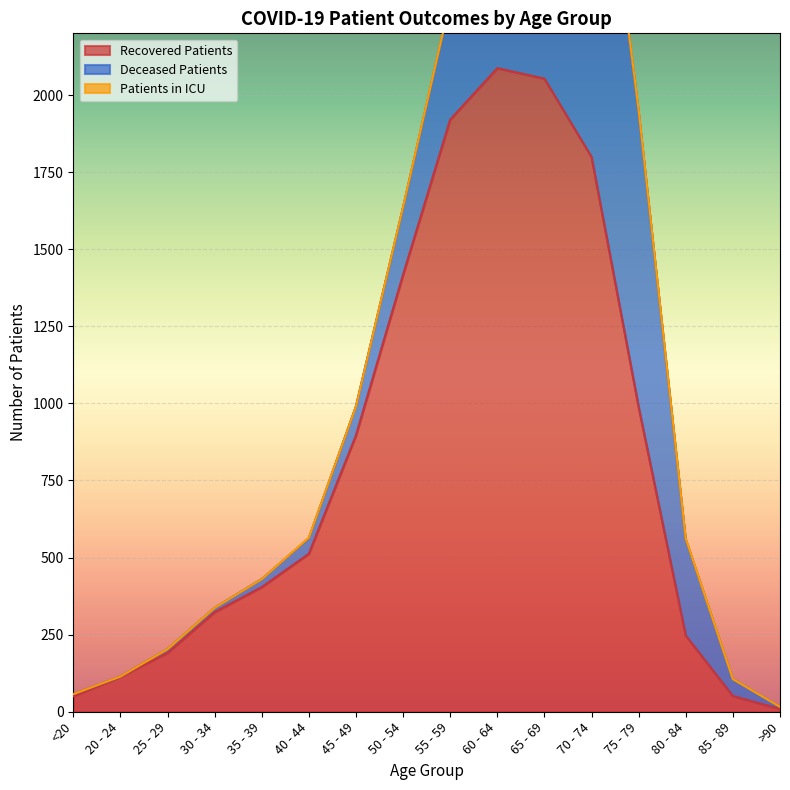

In deceased_patients, how many points are lower than both neighbors (excluding endpoints)?

1